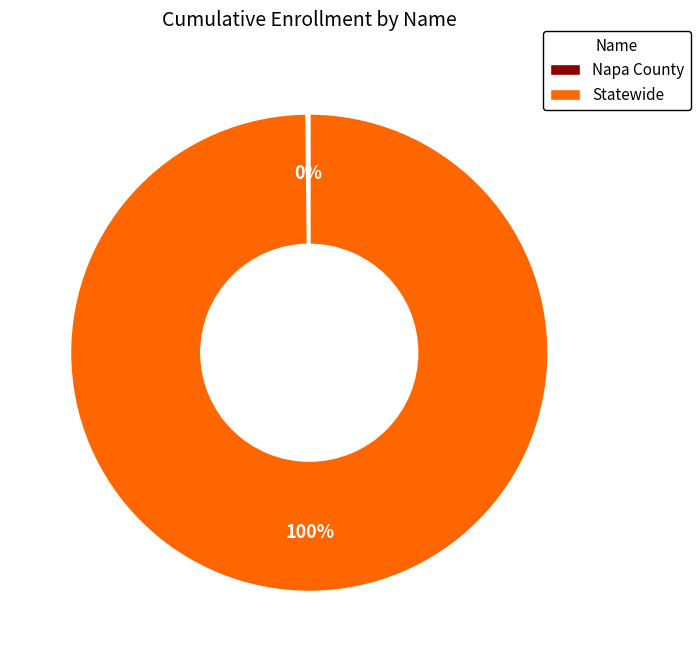

Which slice represents more than half of the pie?

Statewide